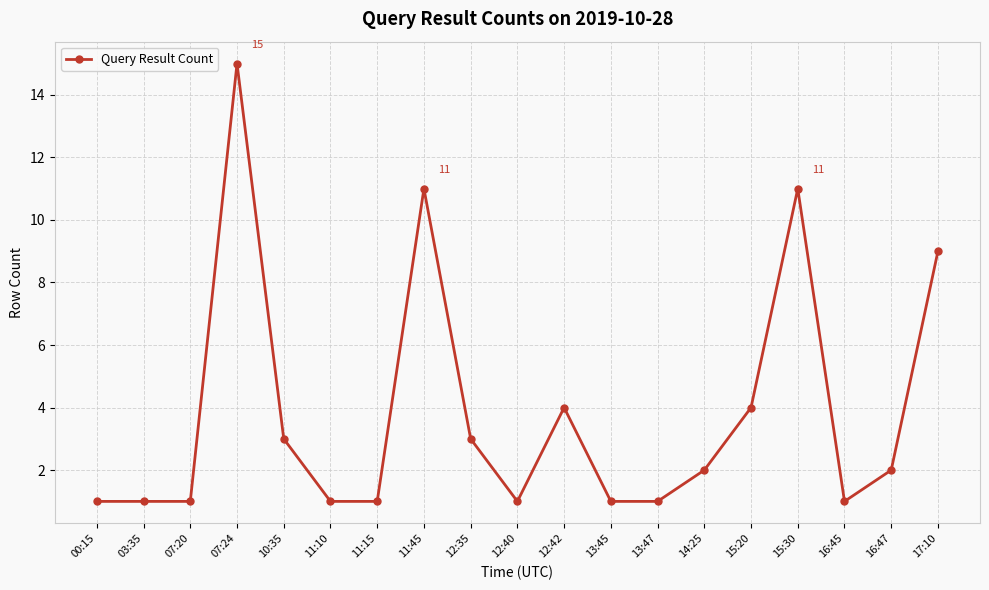

What is the label of the 2nd point from the left?

03:35